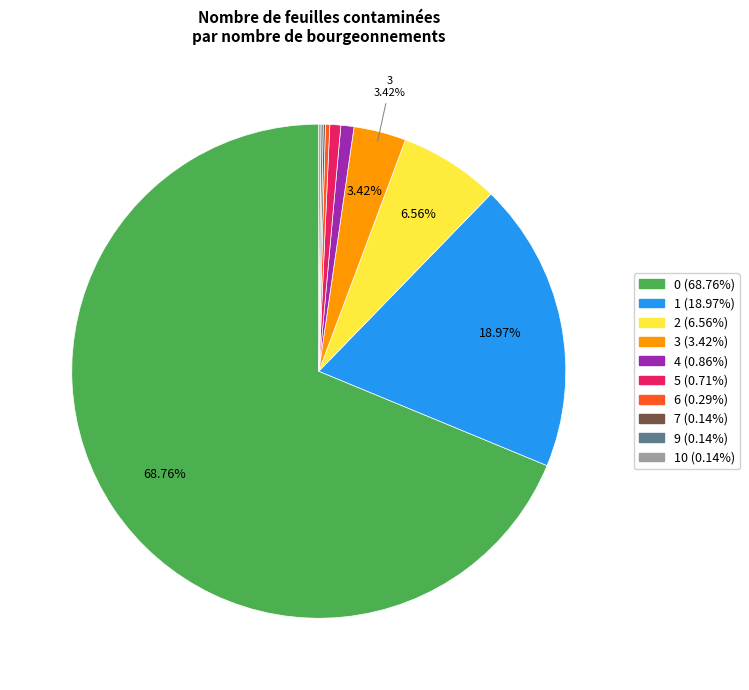

Is there a majority slice in this chart?

Yes